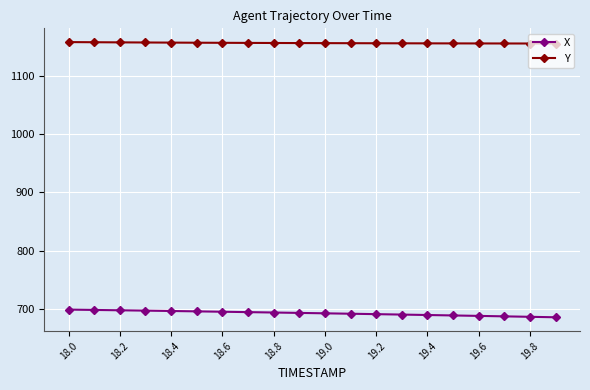

At how many categories does at least one series exceed 1111?

20